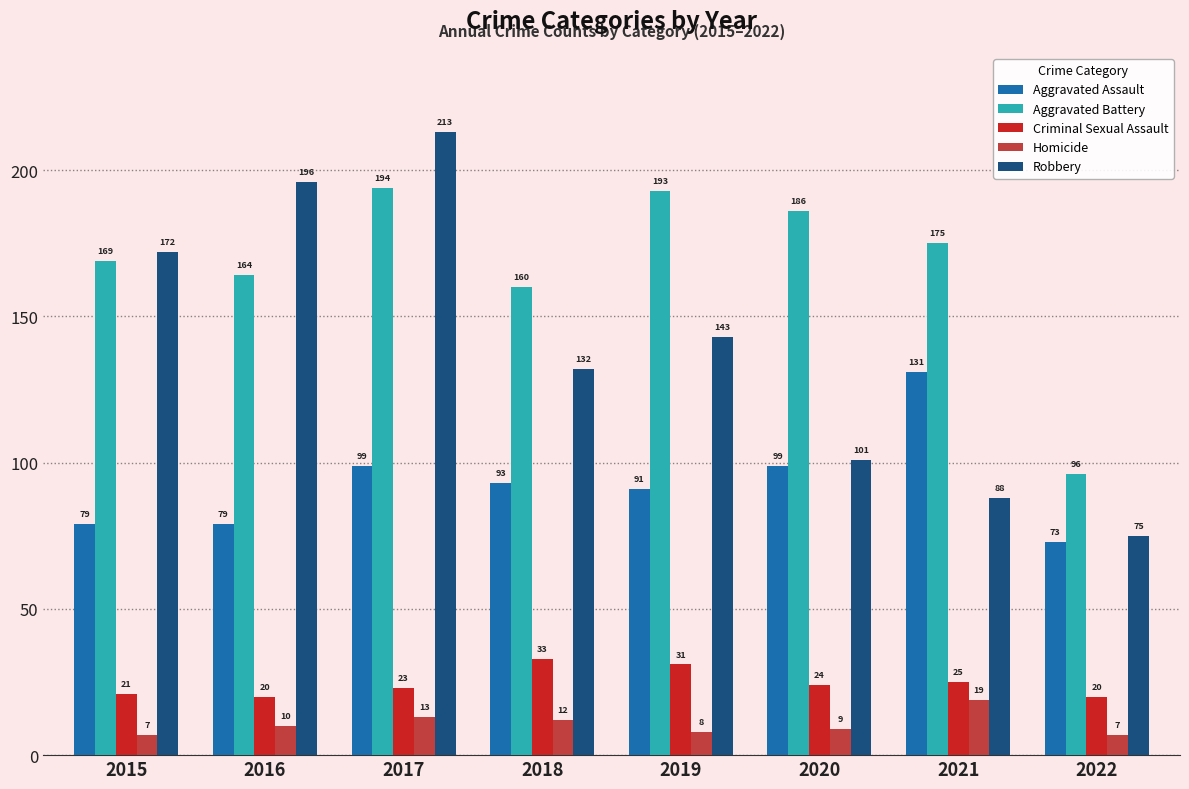

Which series has the largest range (max minus min)?

Robbery